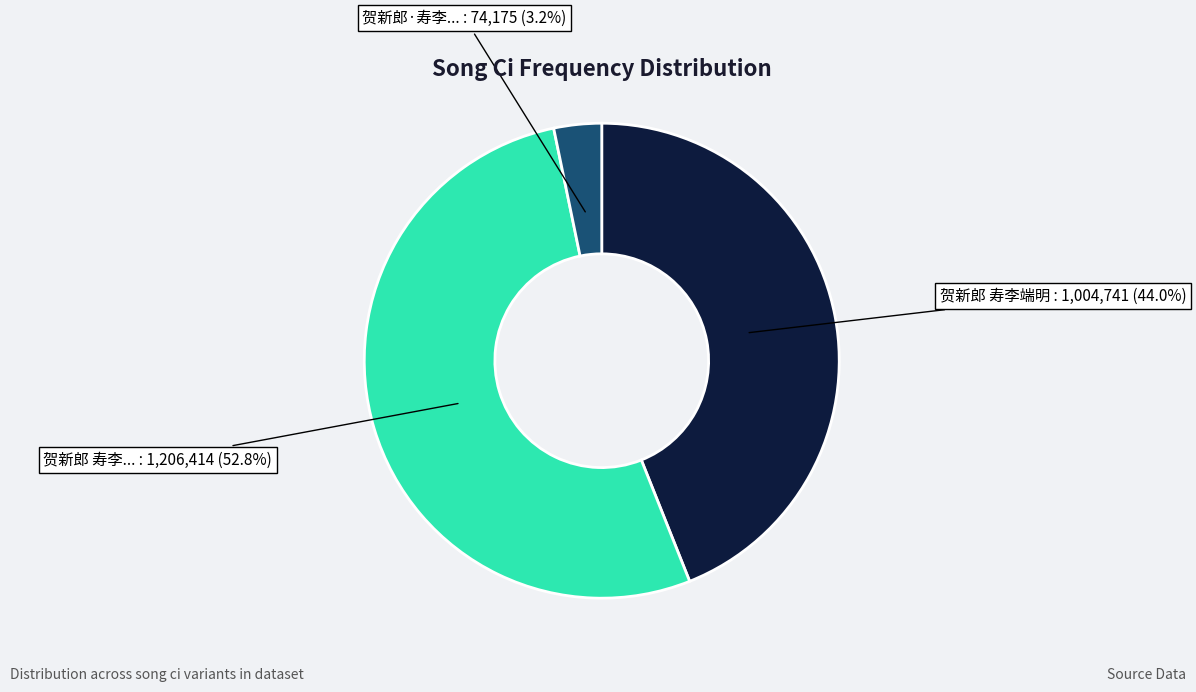

Is there a majority slice in this chart?

Yes